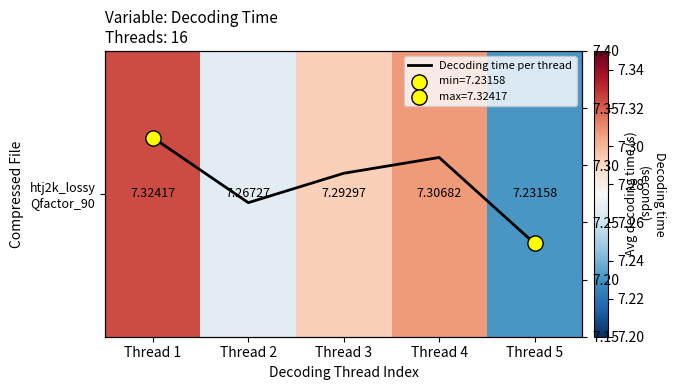

The Decoding time per thread series shows 10.6 at Thread 5. True or false?

False